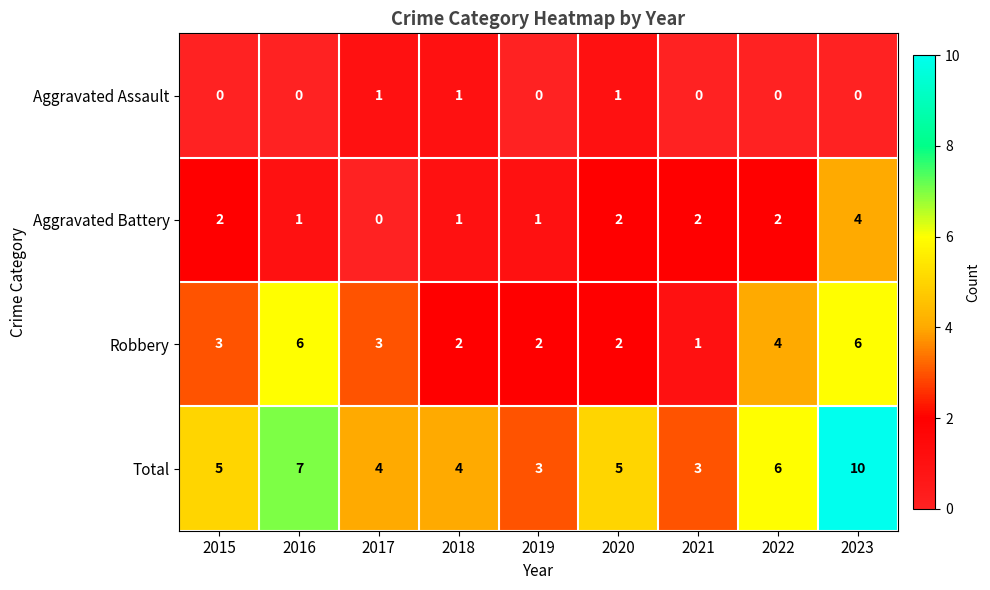

Between 2016 and 2020, which series saw the biggest shift?

Robbery